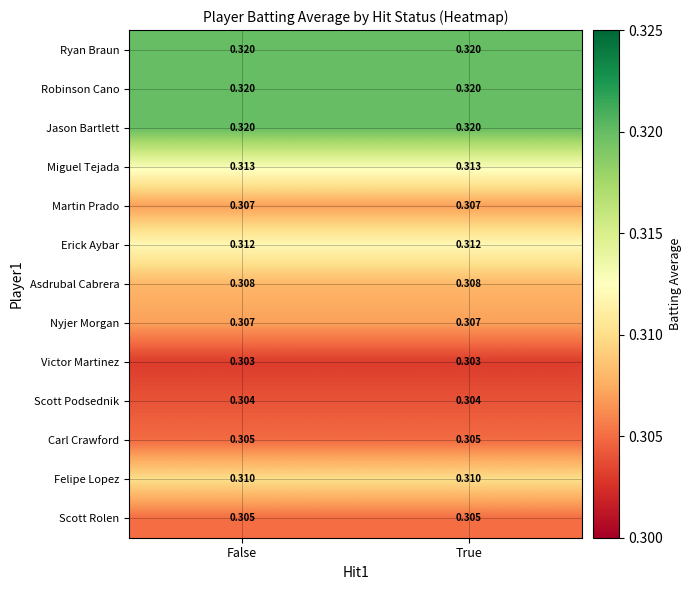

Is the value of Miguel Tejada at True greater than the value of Robinson Cano at True?

No